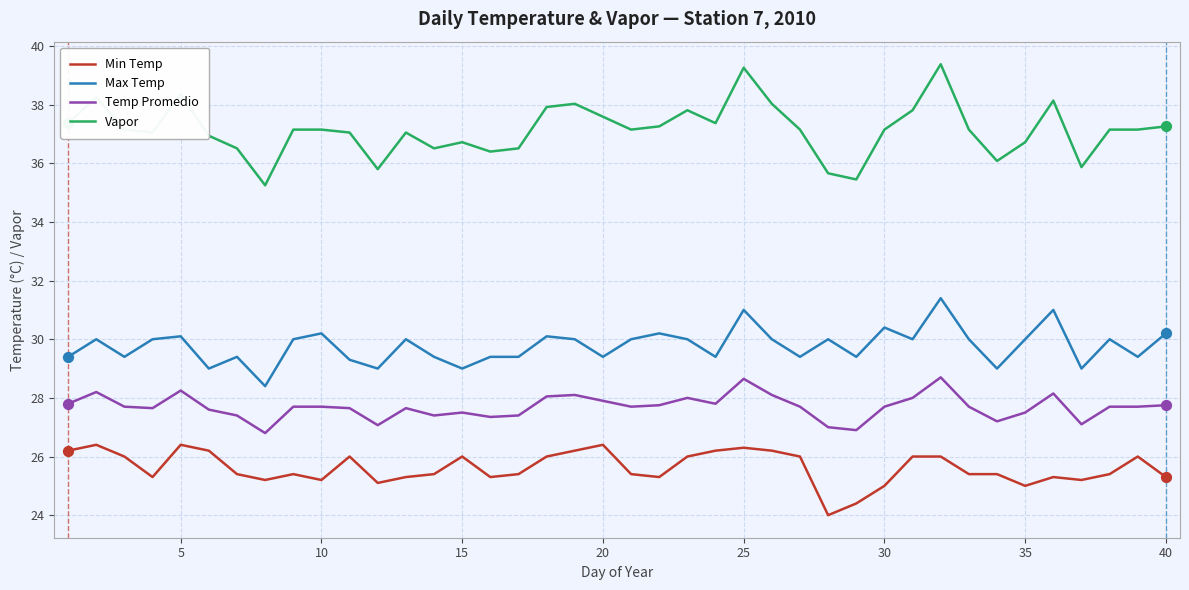

Which series has the largest total across all categories?

Vapor